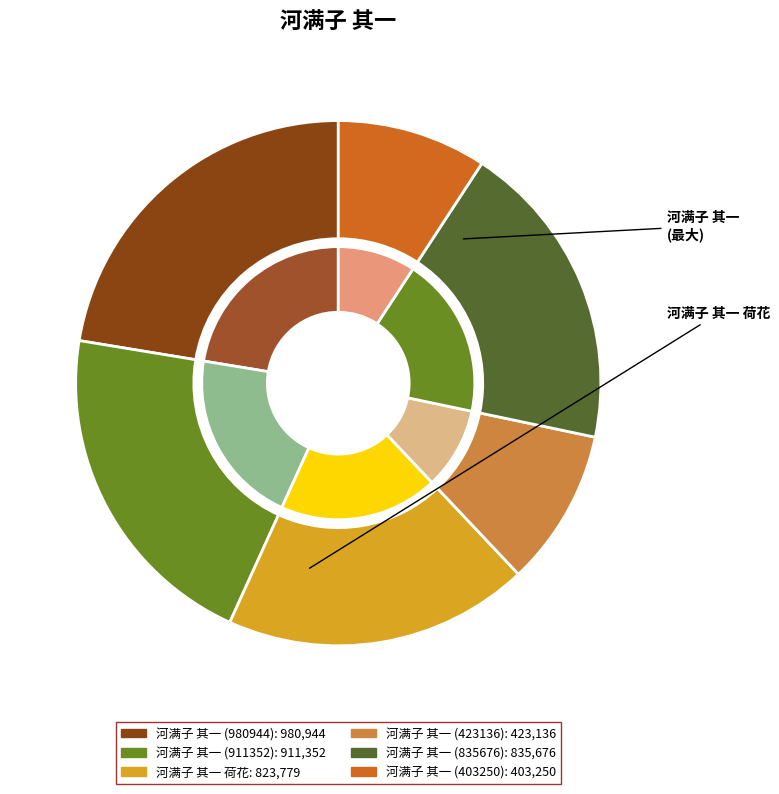

What percentage do 911352 and 835676 together represent?

39.9%